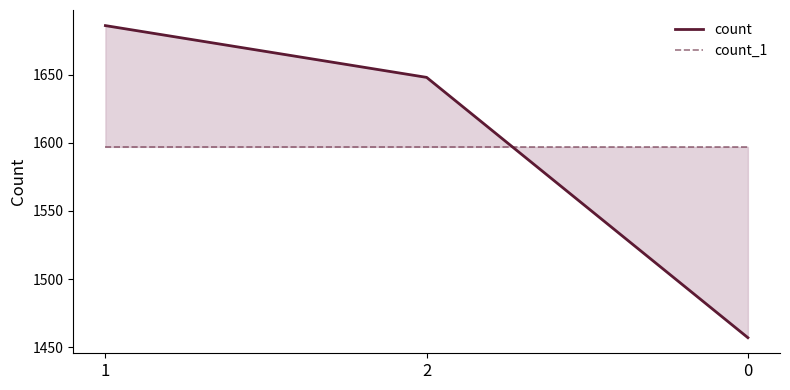

At which category is the sum across all series the highest?

1